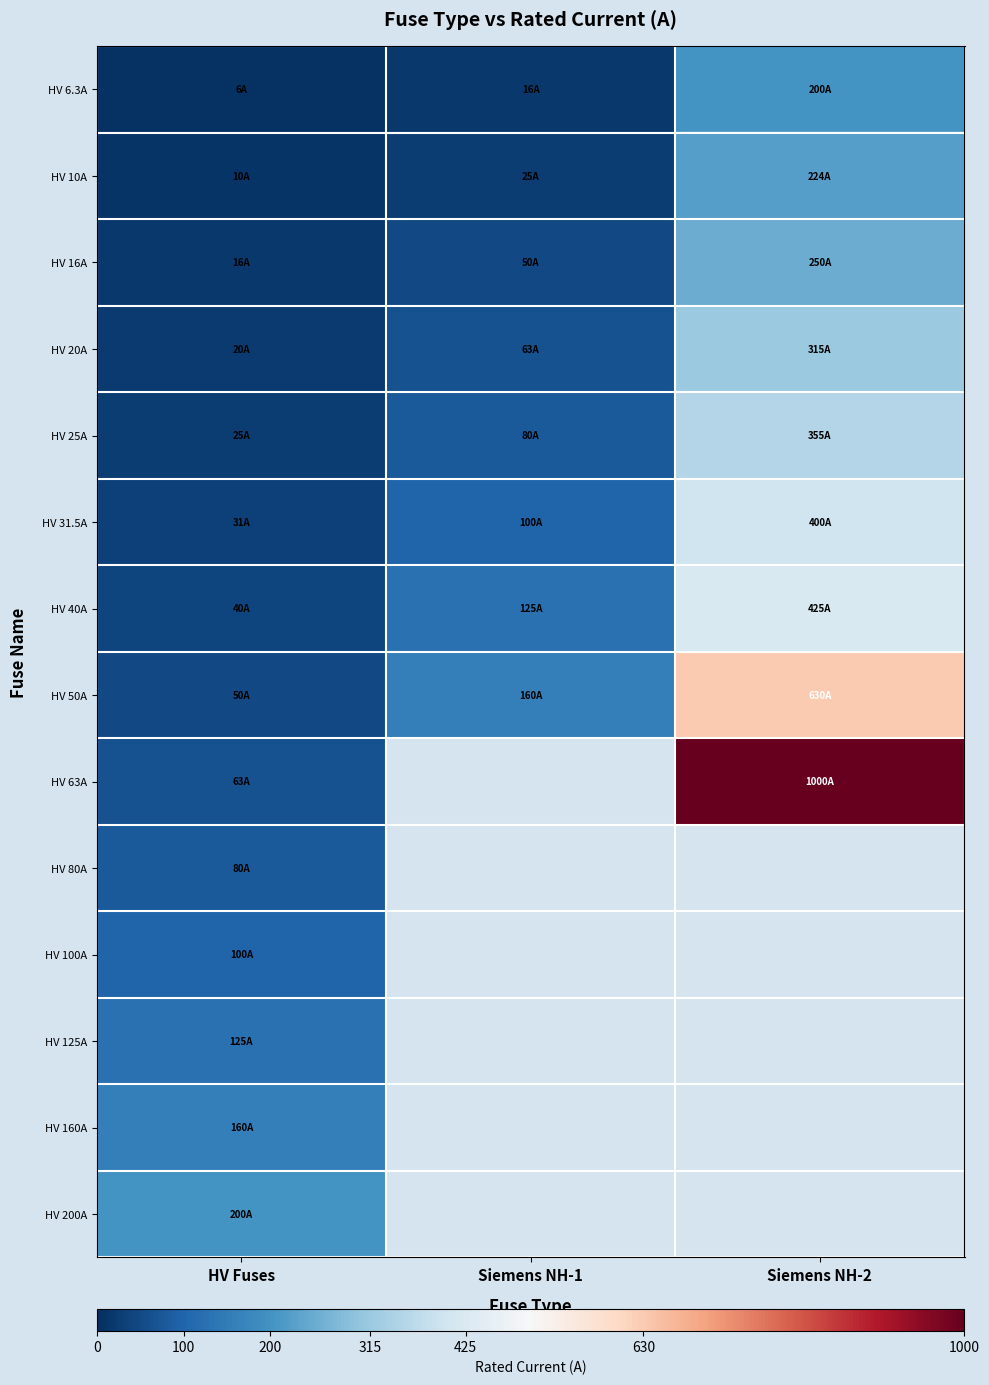

List the labels in order of HV 160A value, largest first.

HV Fuses, Siemens NH-1, Siemens NH-2